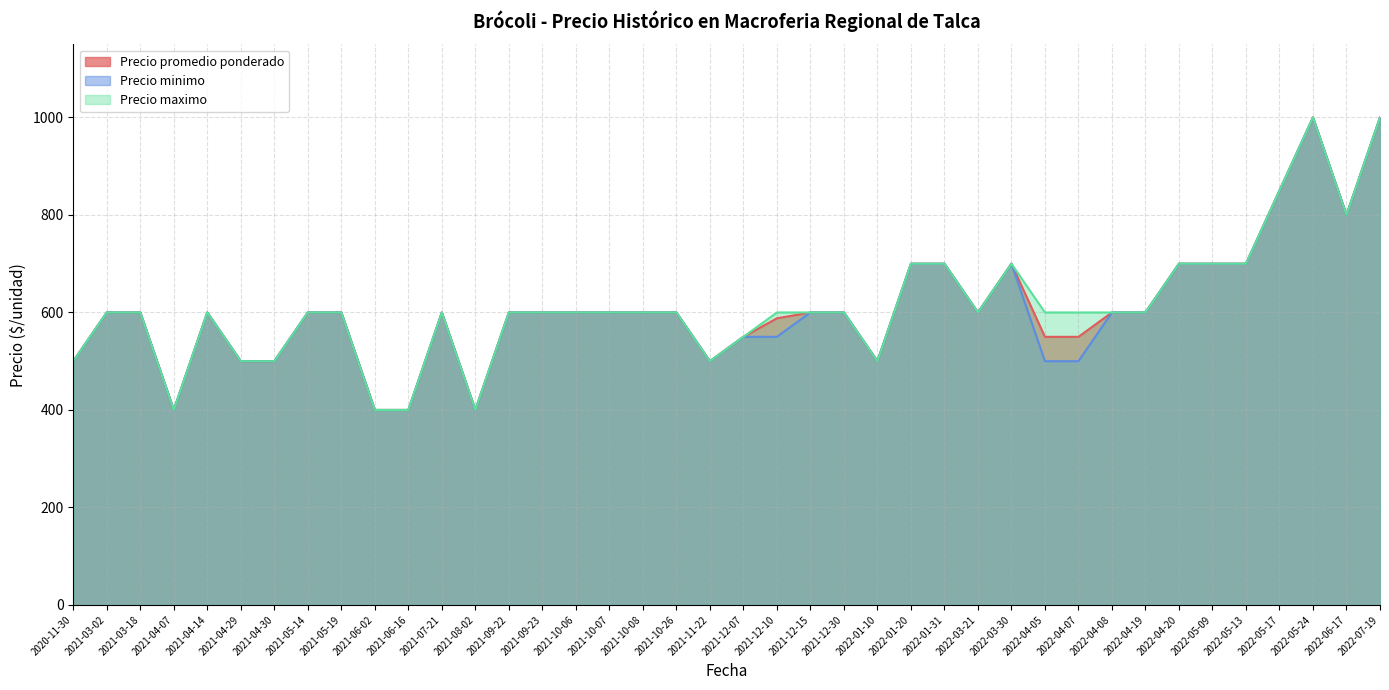

What is the highest value of the Precio promedio ponderado series?

1000